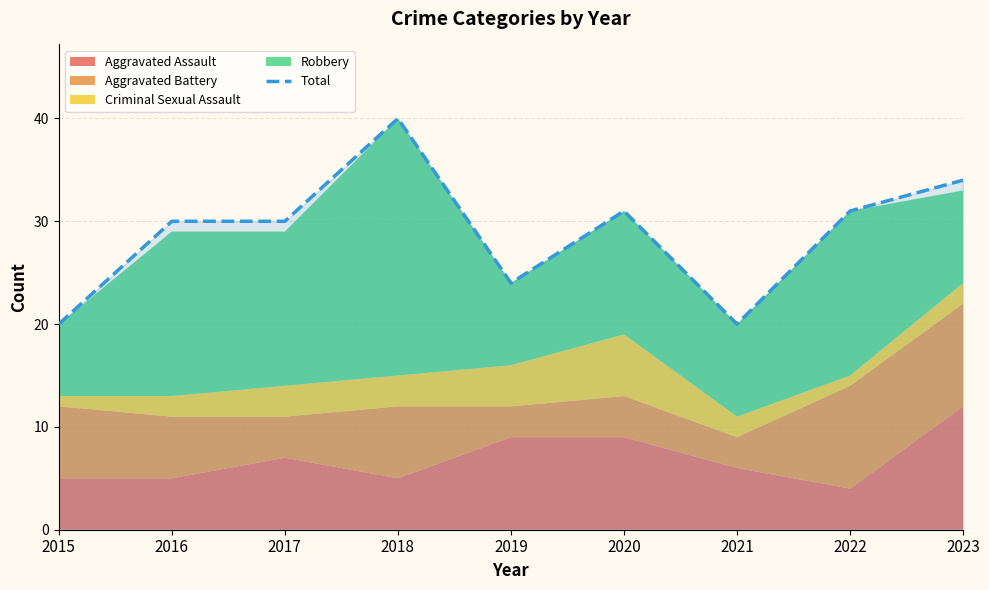

Reading left to right, extract all data points from this chart.

2015=20	2016=30	2017=30	2018=40	2019=24	2020=31	2021=20	2022=31	2023=34